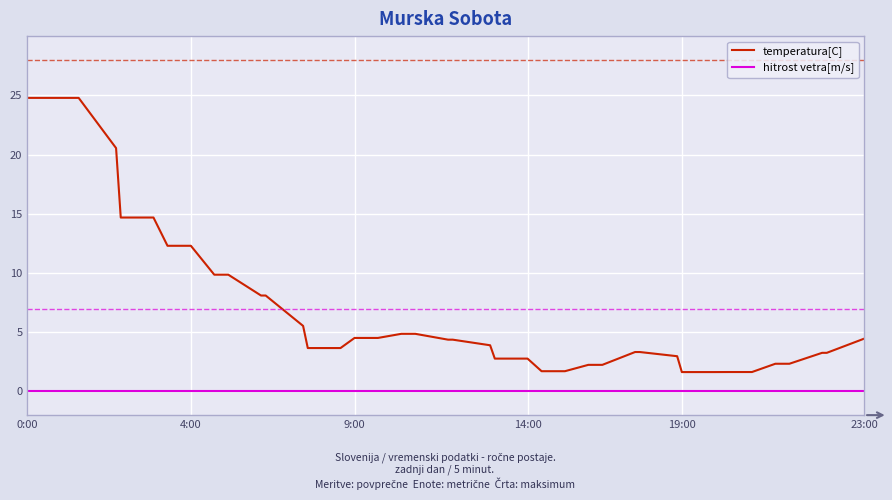

What is the sum of all temperatura[C] values?

274.3